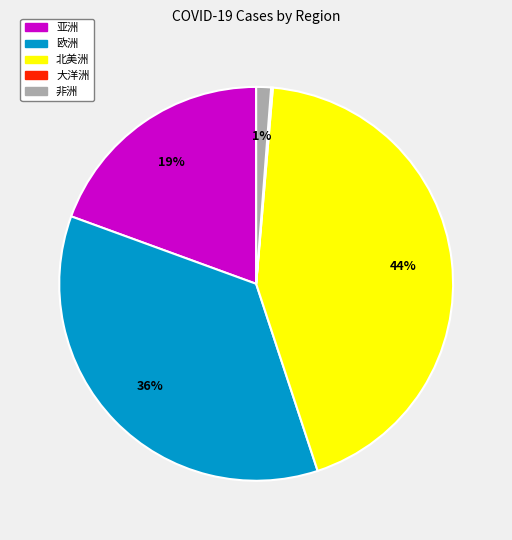

True or false: 非洲 accounts for 1% of the total.

True